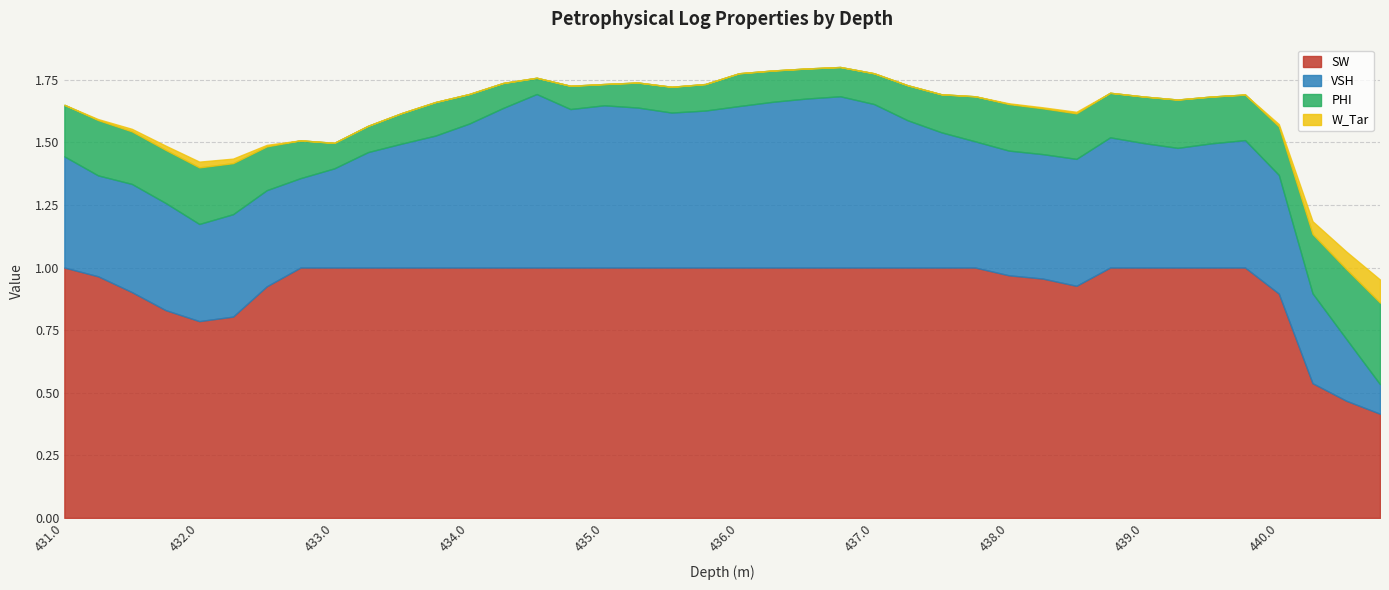

What is the label of the 10th point from the left?

433.25